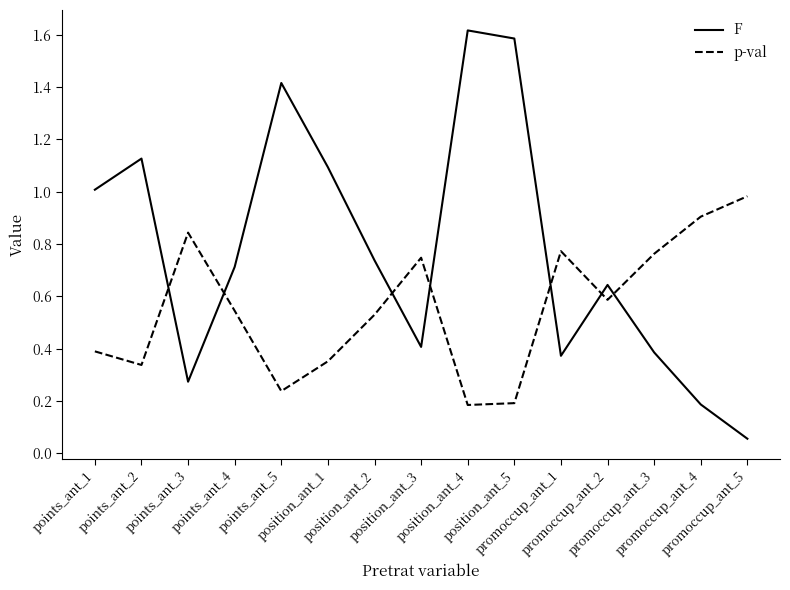

Rank the series by their average value, from highest to lowest.

F, p-val